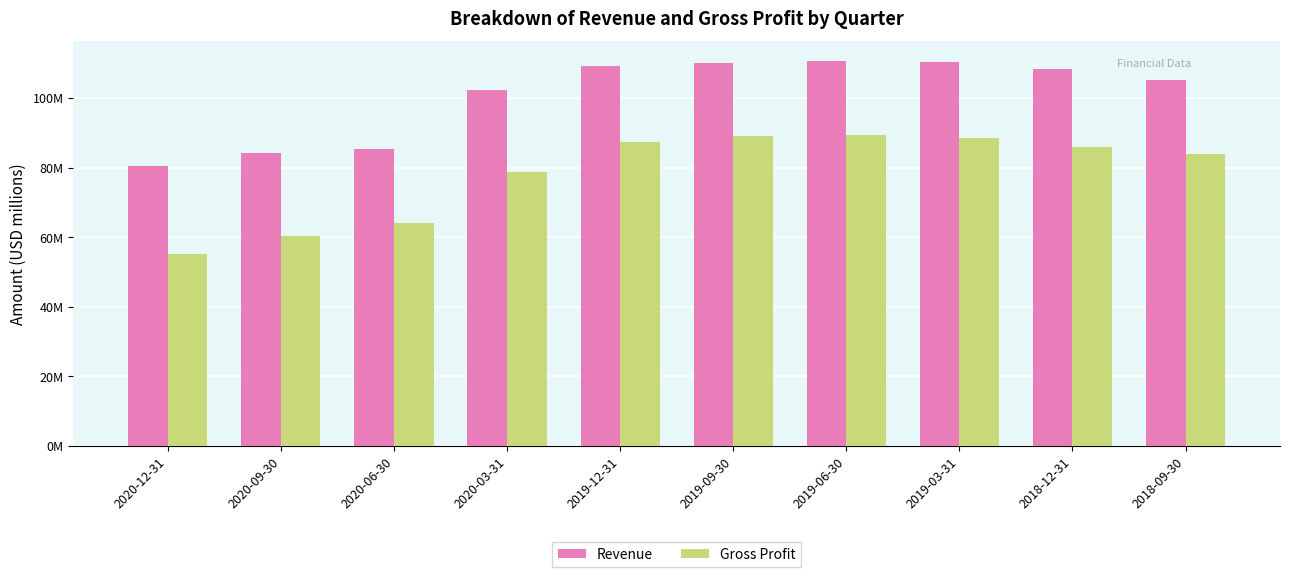

What are all the series names shown in the legend?

Revenue, Gross Profit